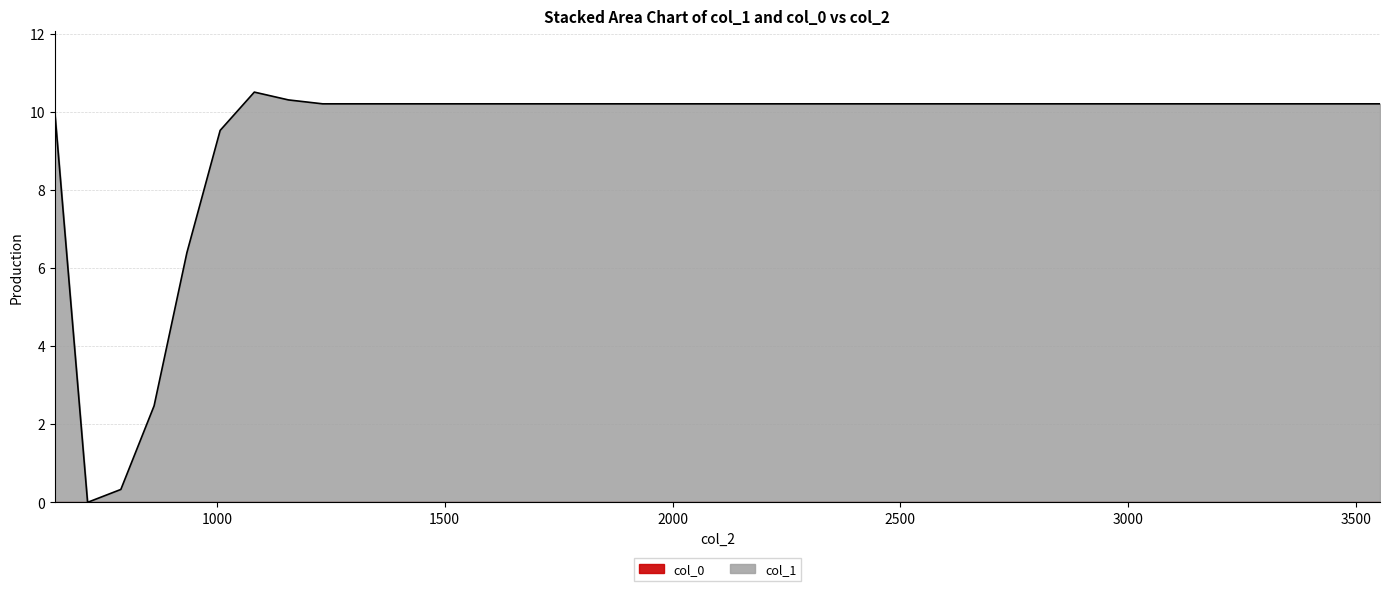

Between 2130 and 2804, which is larger?

2130